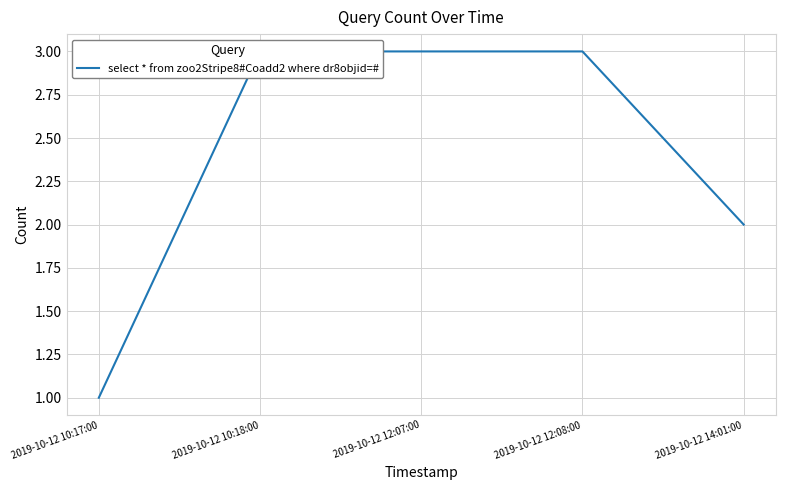

Rank the categories by value from highest to lowest.

2019-10-12 10:18:00, 2019-10-12 12:07:00, 2019-10-12 12:08:00, 2019-10-12 14:01:00, 2019-10-12 10:17:00